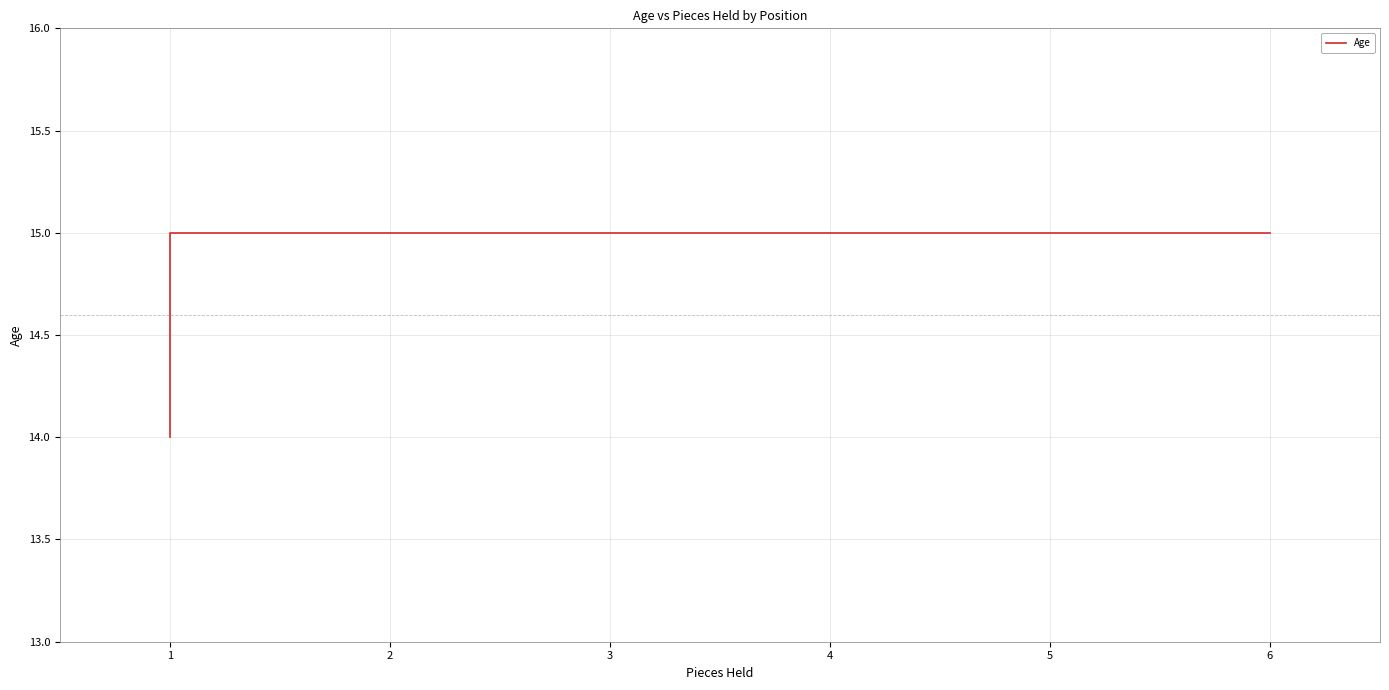

Reading right to left, extract all data points from this chart.

15	15	15	14	14